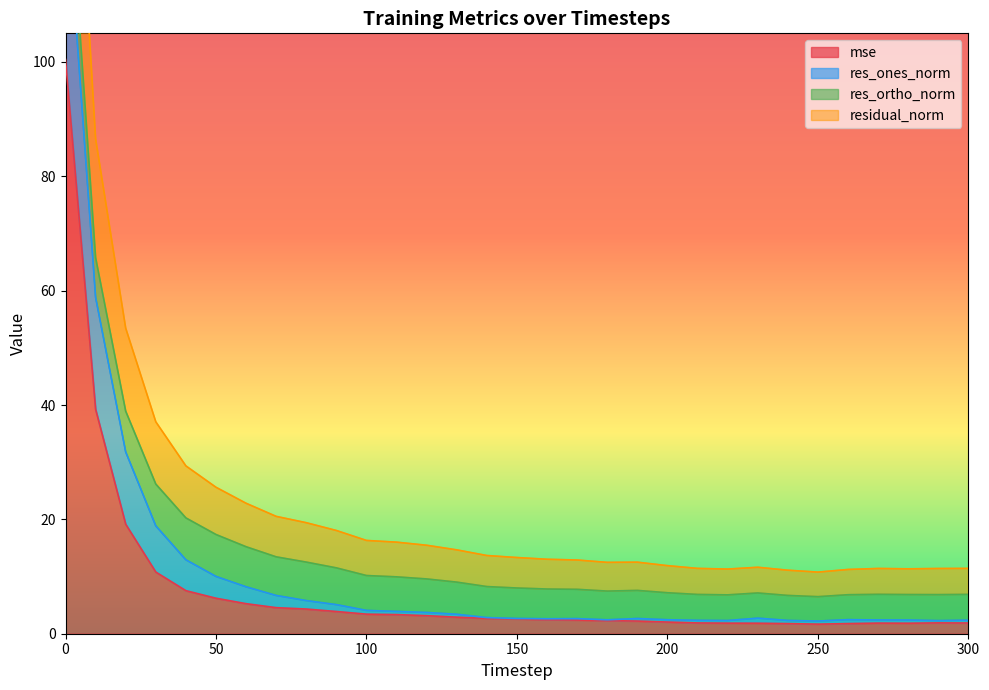

At which category does the chart reach its minimum across all series?

250